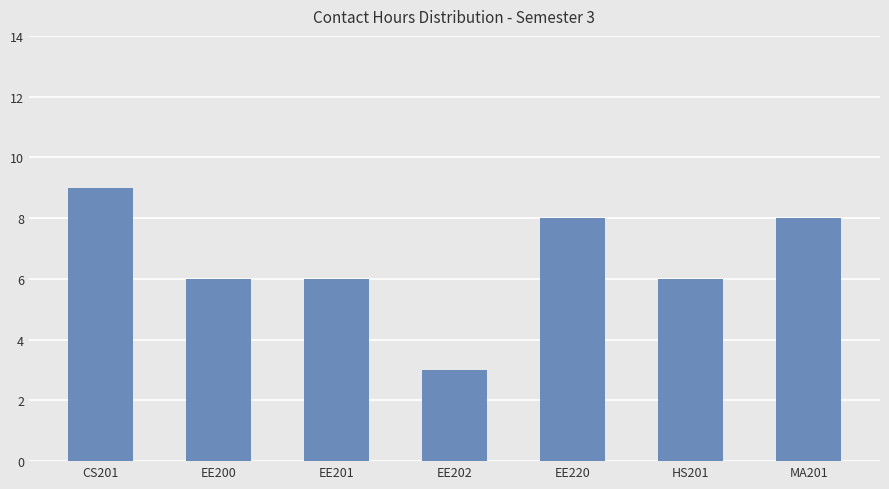

Reading right to left, extract all data points from this chart.

MA201=8	HS201=6	EE220=8	EE202=3	EE201=6	EE200=6	CS201=9